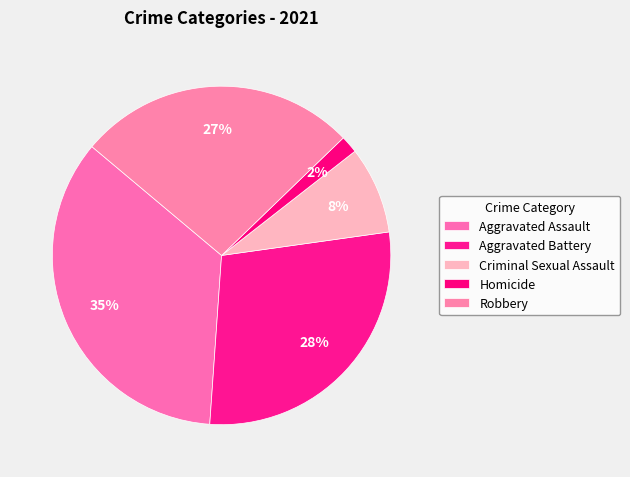

Is the sum of Robbery and Homicide greater than half?

No